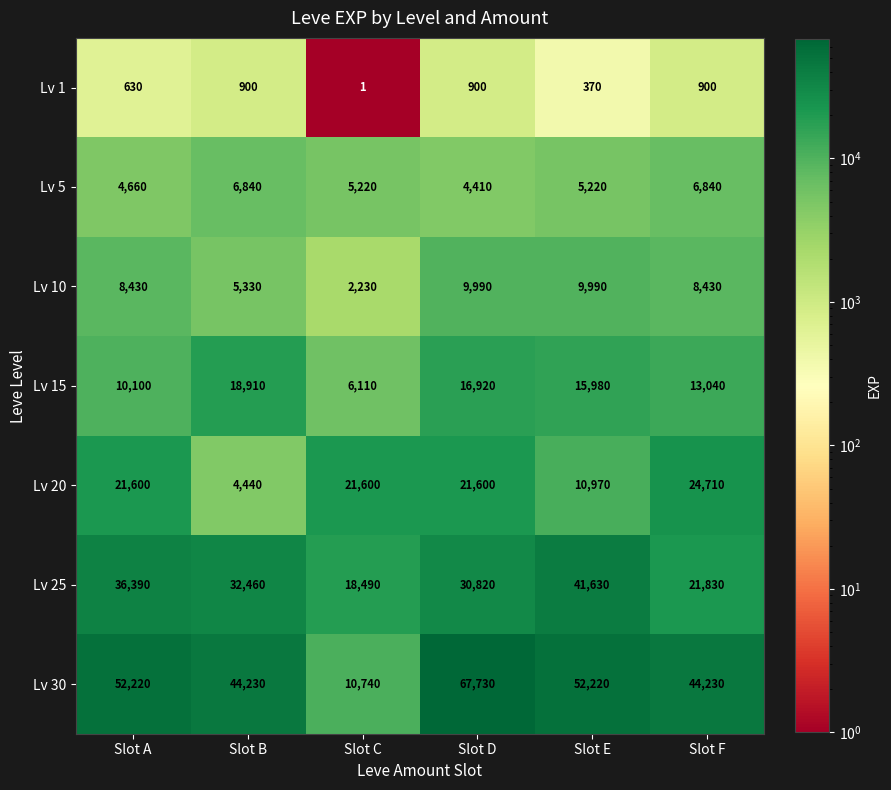

Which label corresponds to the largest value in the chart?

Slot D